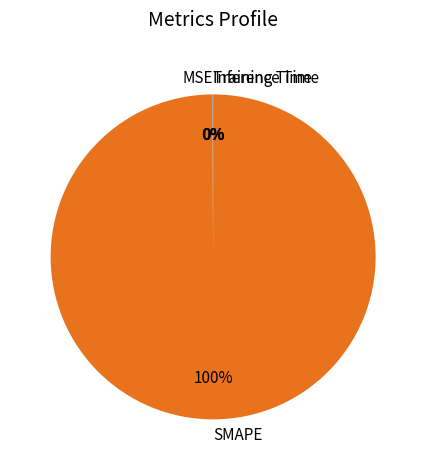

Is there any slice that represents more than half of the pie?

Yes